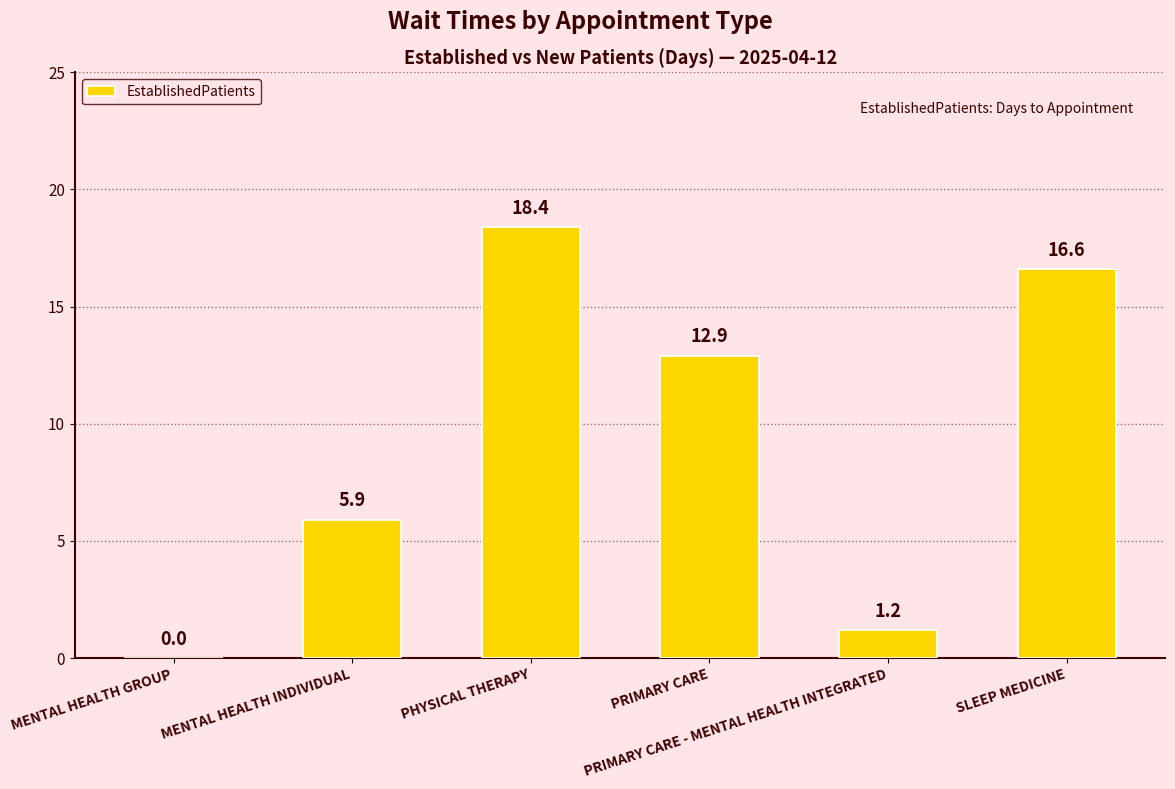

What is the maximum value shown in the chart?

18.4